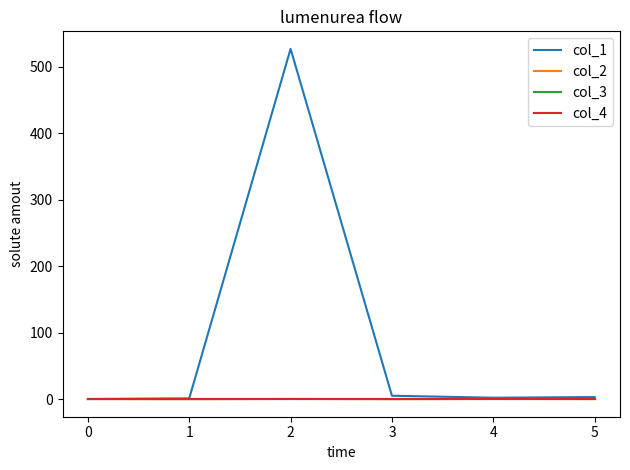

Does the chart display data point markers on the line(s)?

No